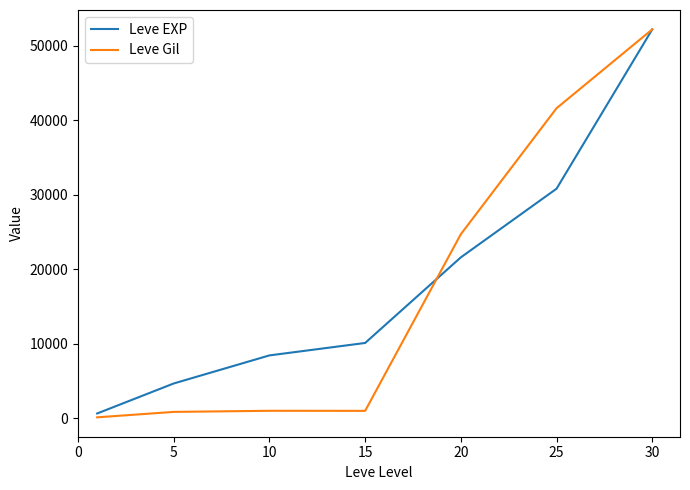

Which series has the widest spread of values?

Leve Gil